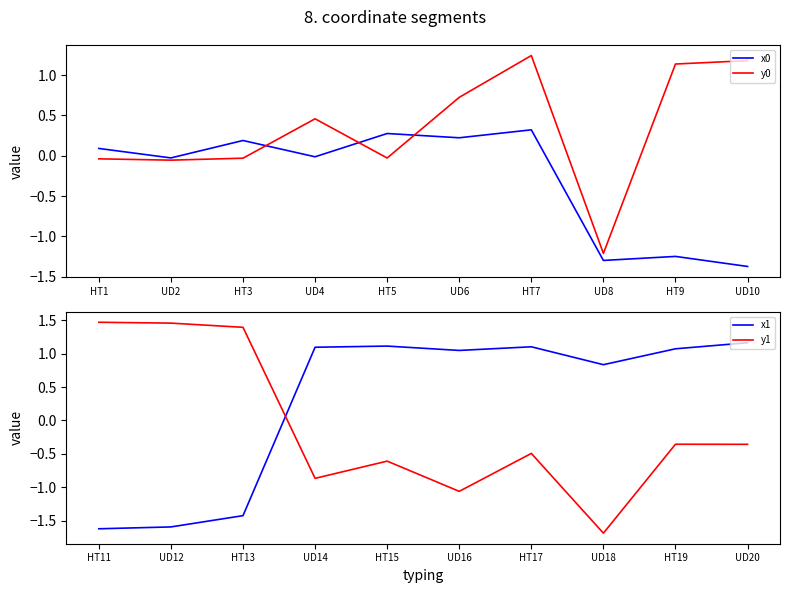

How many data points in x1 are above 1?

6